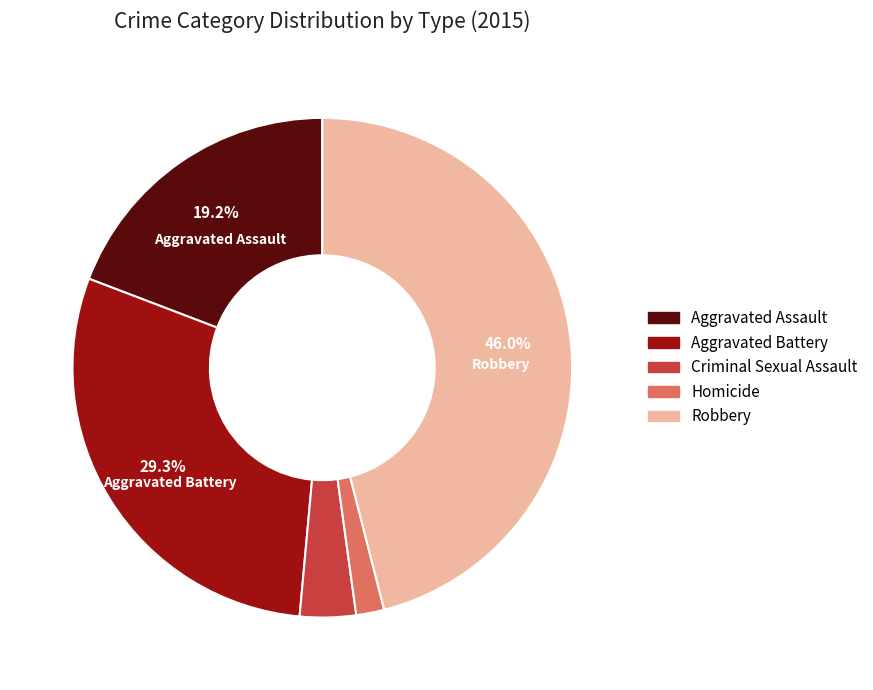

True or false: Aggravated Battery accounts for 37% of the total.

False